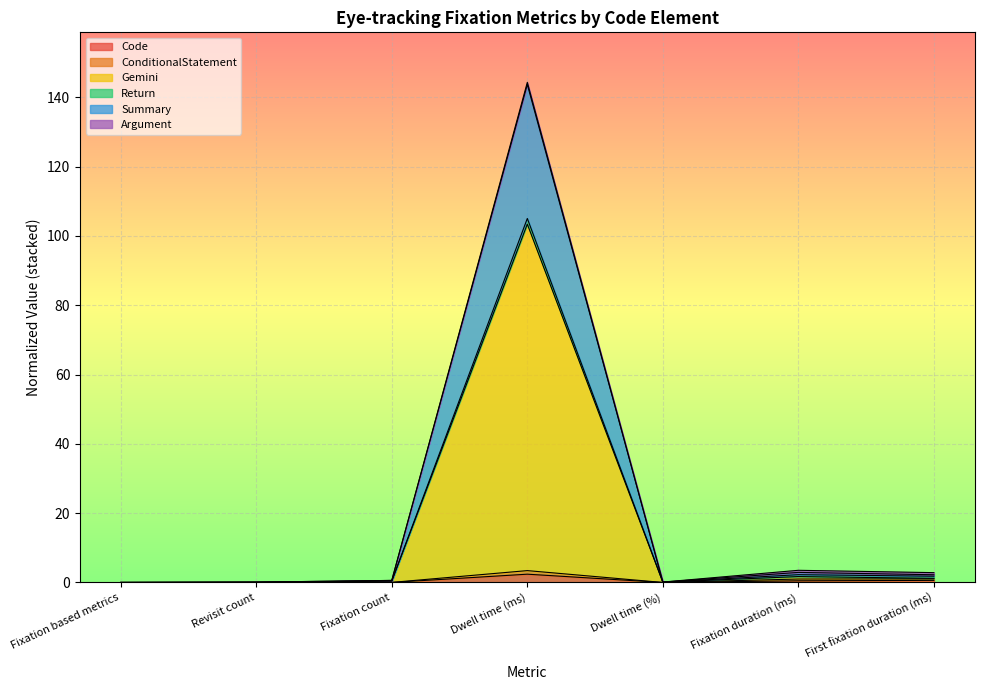

What position from the left is Dwell time (ms)?

4